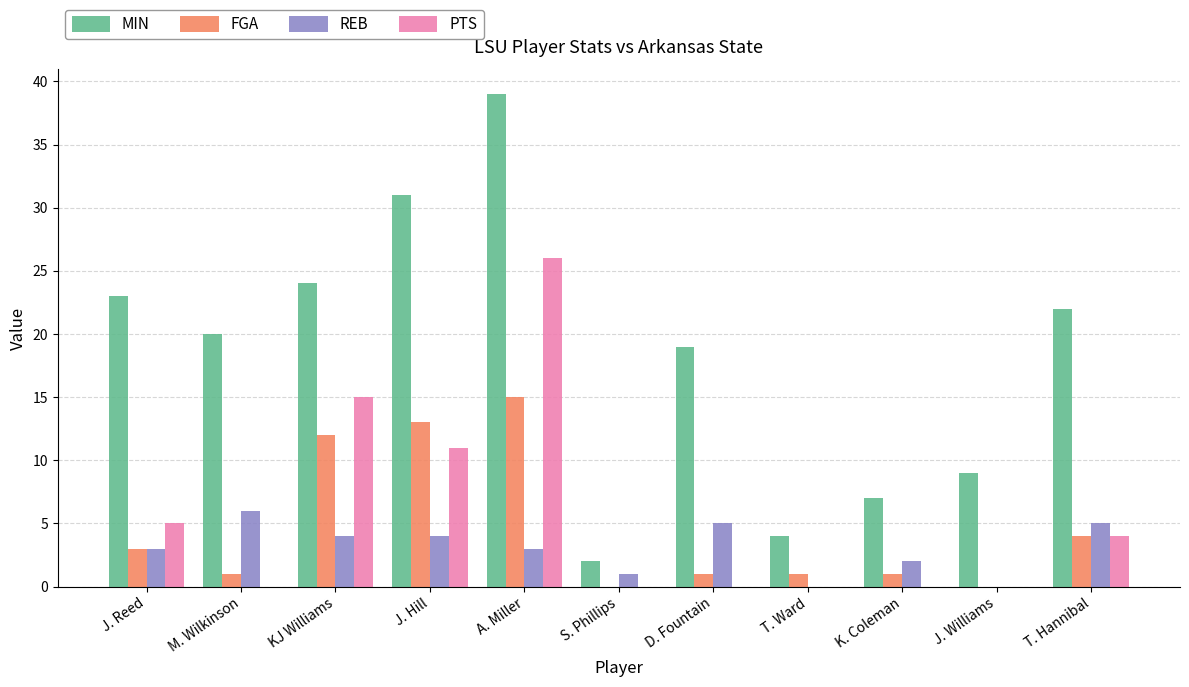

What is the sum of the REB values at K. Coleman and D. Fountain?

7